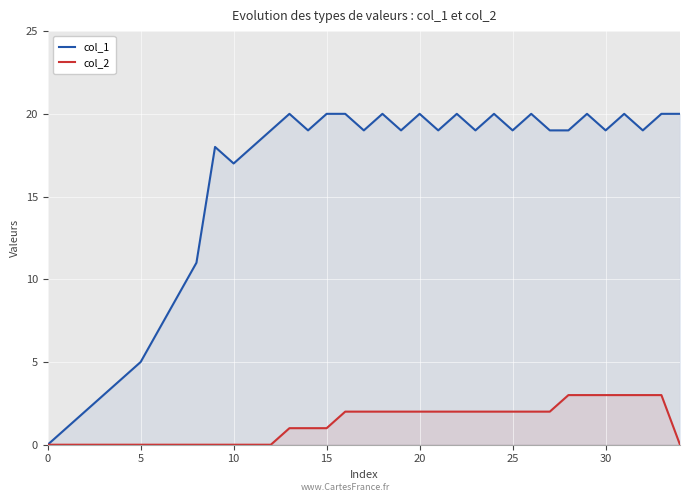

At which label does col_2 reach its peak?

28